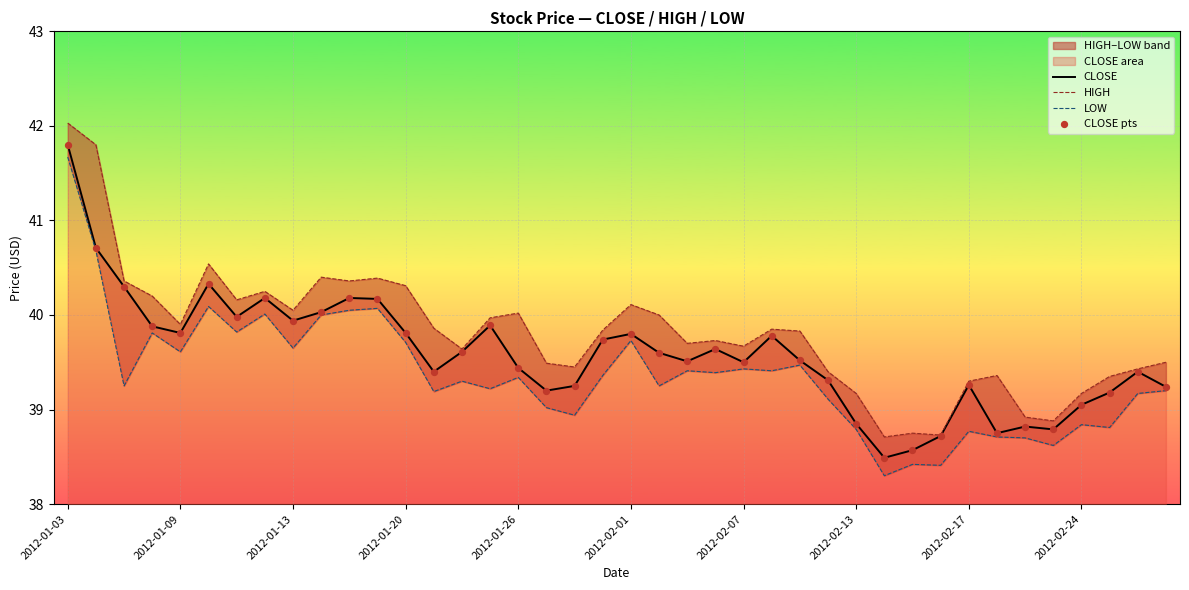

Which series has the widest spread of Y values?

LOW